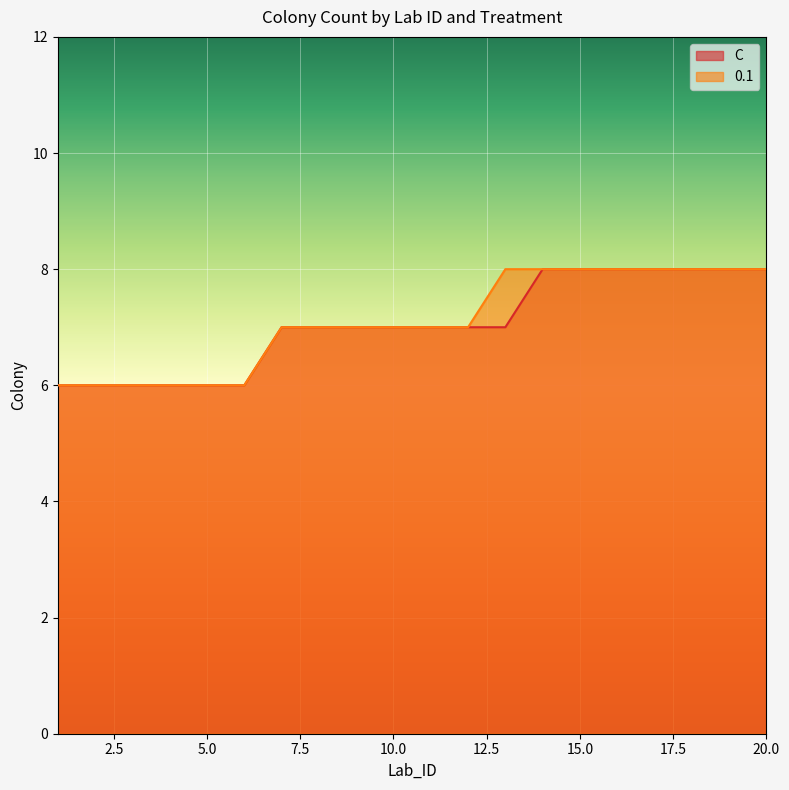

Is the value of 0.1 at 16 greater than the value of C at 15?

No